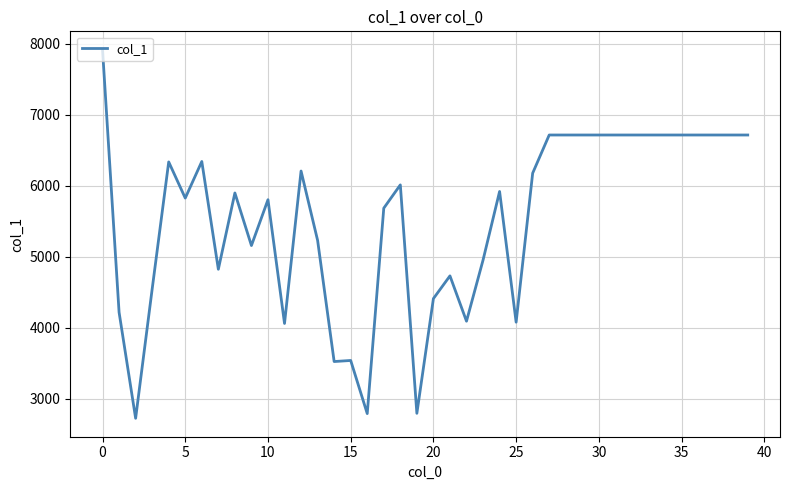

What is the sum of all values?

221082